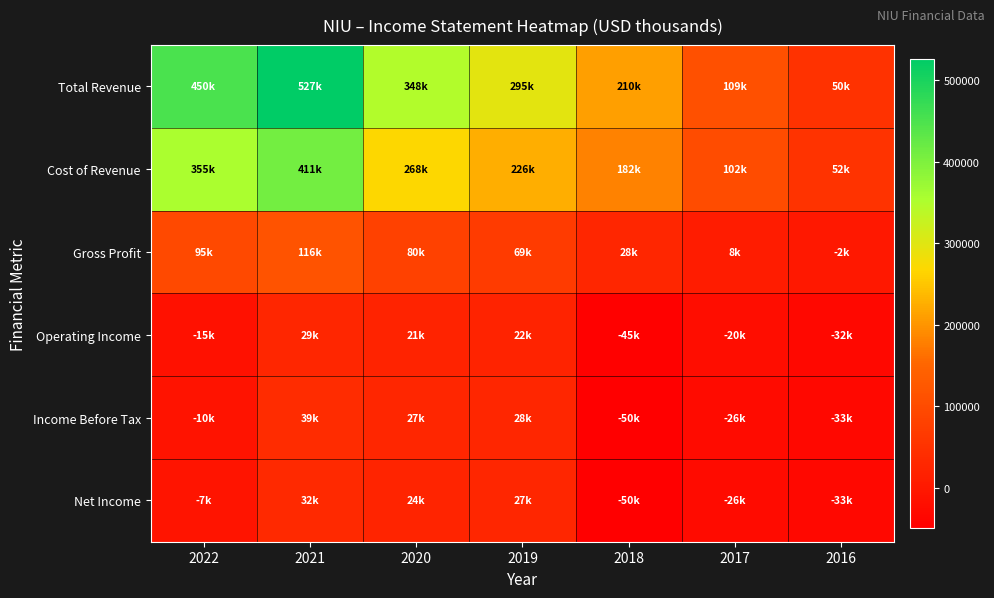

Reading right to left, what are all the values shown in this chart?

Total Revenue: 2016=50400	2017=109400	2018=210100	2019=295100	2020=347500	2021=526600	2022=450400
Cost of Revenue: 2016=52300	2017=101600	2018=181800	2019=226000	2020=268000	2021=411100	2022=355200
Gross Profit: 2016=-1800	2017=7800	2018=28200	2019=69200	2020=79500	2021=115500	2022=95200
Operating Income: 2016=-32200	2017=-20500	2018=-45100	2019=22300	2020=21100	2021=29000	2022=-15000
Income Before Tax: 2016=-33100	2017=-26200	2018=-49600	2019=28200	2020=27000	2021=38800	2022=-10100
Net Income: 2016=-33100	2017=-26200	2018=-49600	2019=27000	2020=24000	2021=32100	2022=-7000